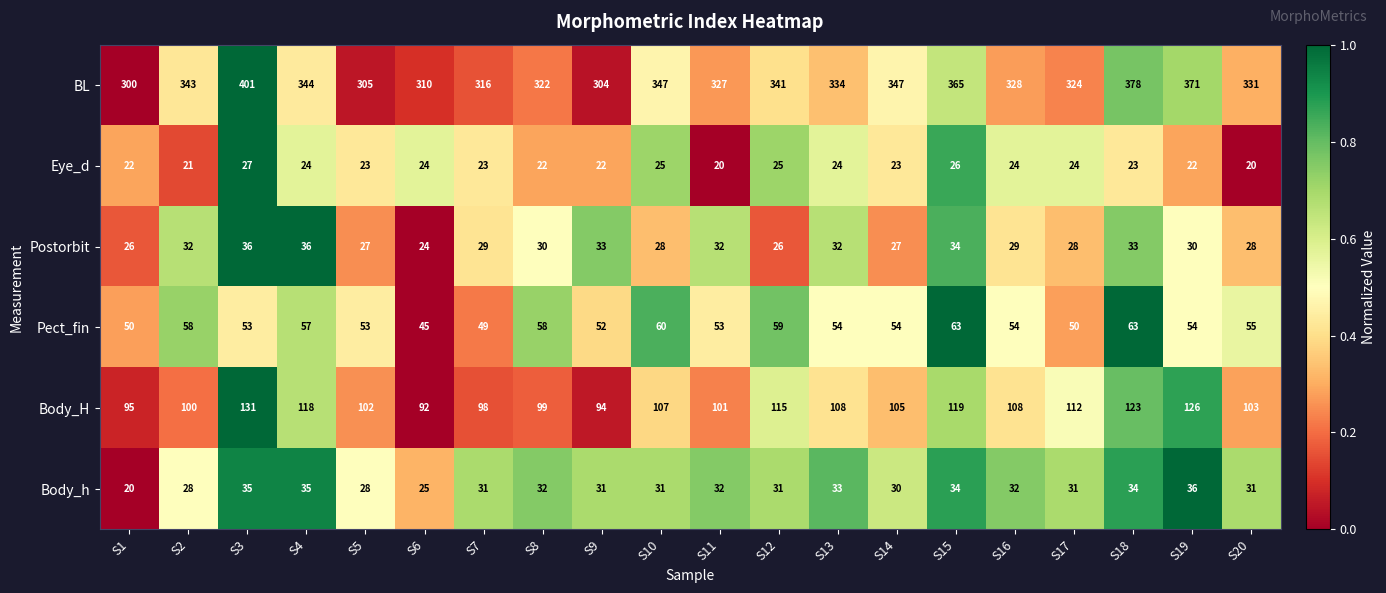

The Body_H series shows 147 at S16. True or false?

False